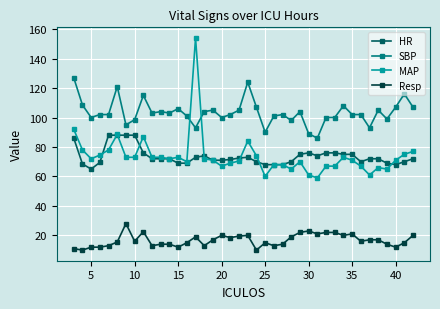

Does the chart display data point markers on the line(s)?

Yes